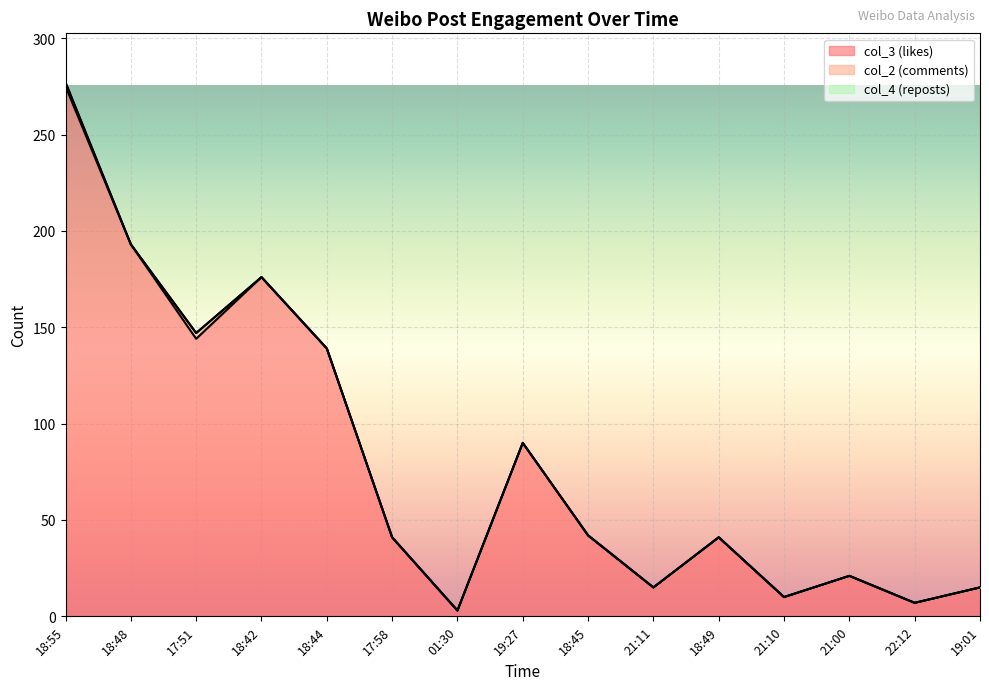

At which label does col_3 (likes) first exceed 41?

18:55